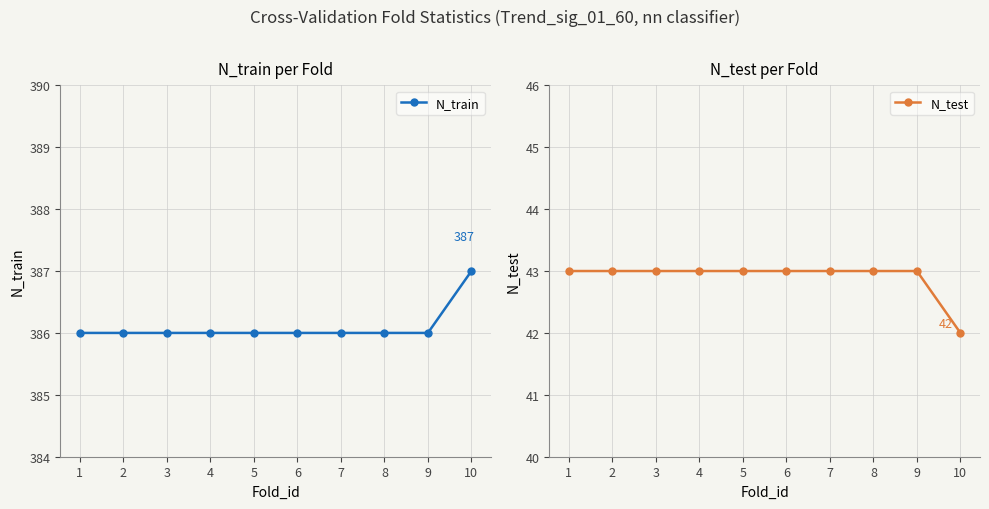

Is the value of N_train at 3 greater than the value of N_test at 9?

Yes